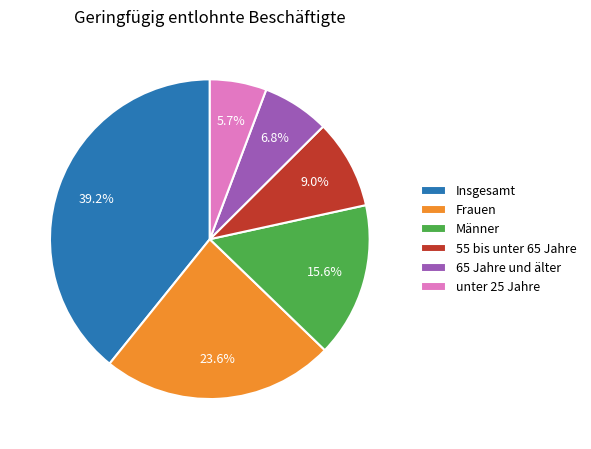

How many slices are in this pie chart?

6